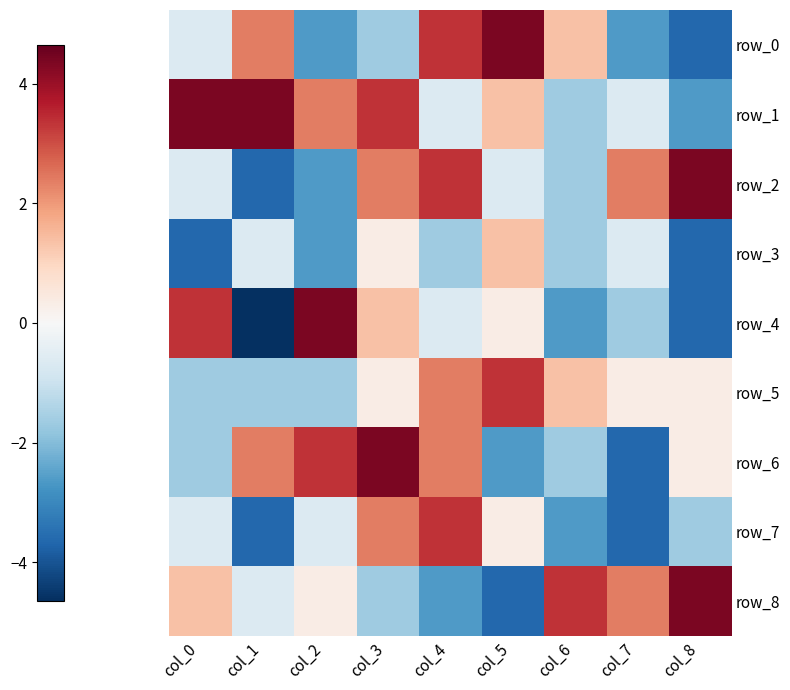

Reading right to left, transcribe all the data shown in this chart.

row_0: -3.6	-2.6	1.4	4.4	3.4	-1.6	-2.6	2.4	-0.6
row_1: -2.6	-0.6	-1.6	1.4	-0.6	3.4	2.4	4.4	4.4
row_2: 4.4	2.4	-1.6	-0.6	3.4	2.4	-2.6	-3.6	-0.6
row_3: -3.6	-0.6	-1.6	1.4	-1.6	0.4	-2.6	-0.6	-3.6
row_4: -3.6	-1.6	-2.6	0.4	-0.6	1.4	4.4	-4.6	3.4
row_5: 0.4	0.4	1.4	3.4	2.4	0.4	-1.6	-1.6	-1.6
row_6: 0.4	-3.6	-1.6	-2.6	2.4	4.4	3.4	2.4	-1.6
row_7: -1.6	-3.6	-2.6	0.4	3.4	2.4	-0.6	-3.6	-0.6
row_8: 4.4	2.4	3.4	-3.6	-2.6	-1.6	0.4	-0.6	1.4